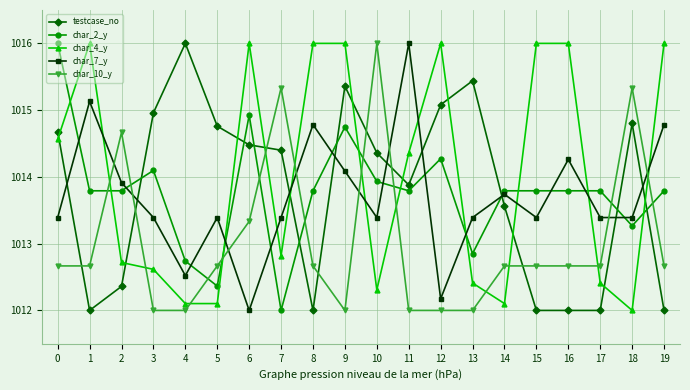

What are all the series names shown in the legend?

testcase_no, char_2_y, char_4_y, char_7_y, char_10_y